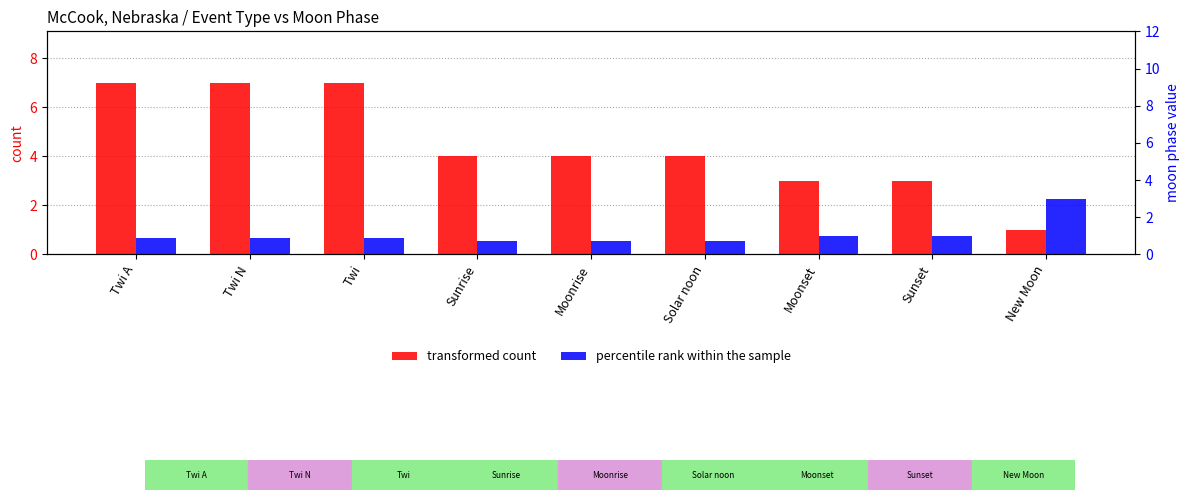

How many groups of bars are there?

9